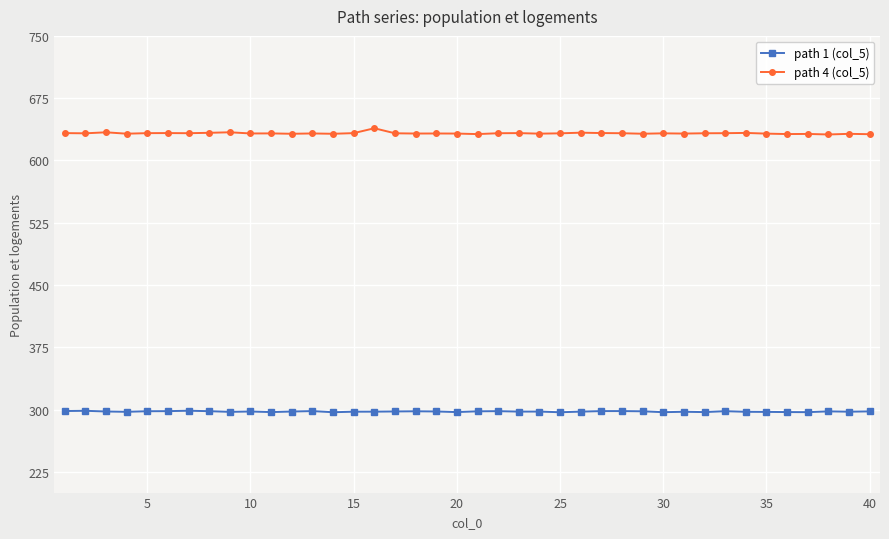

What is the average value of the path 1 (col_5) series?

297.6